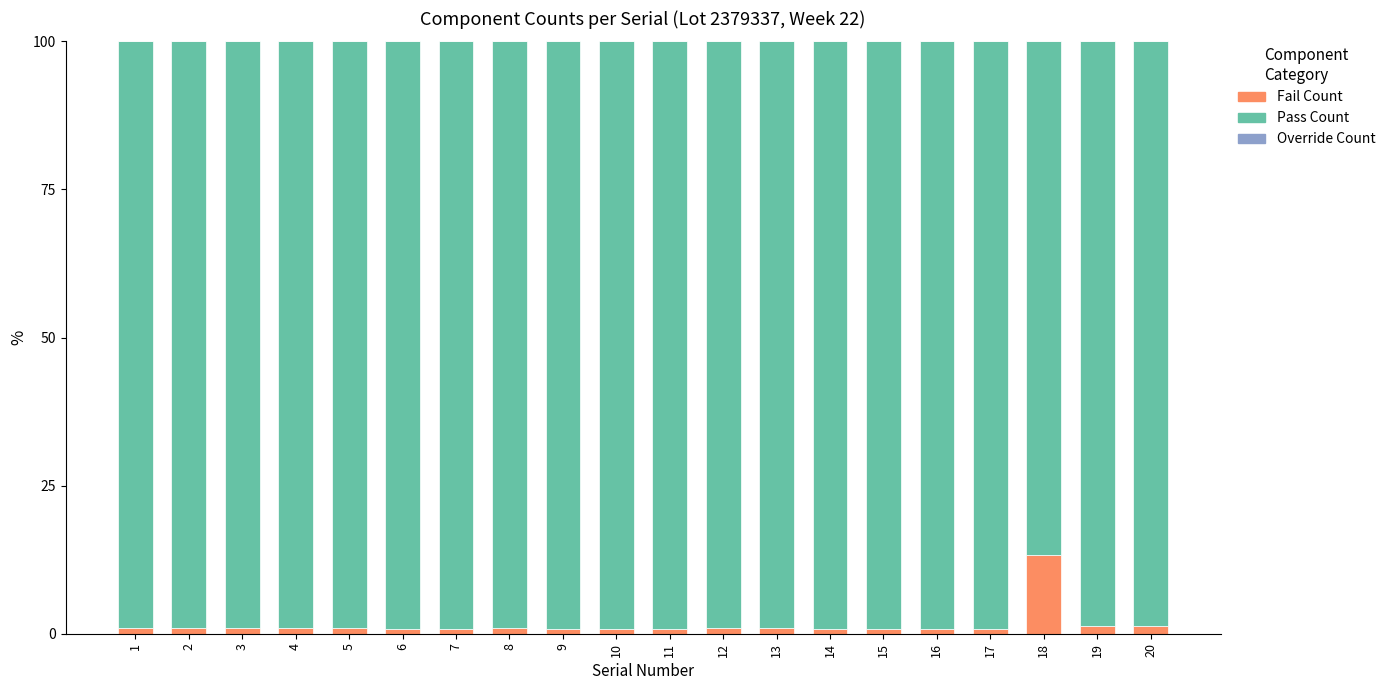

The Fail Count series shows 1.2 at 20. True or false?

True